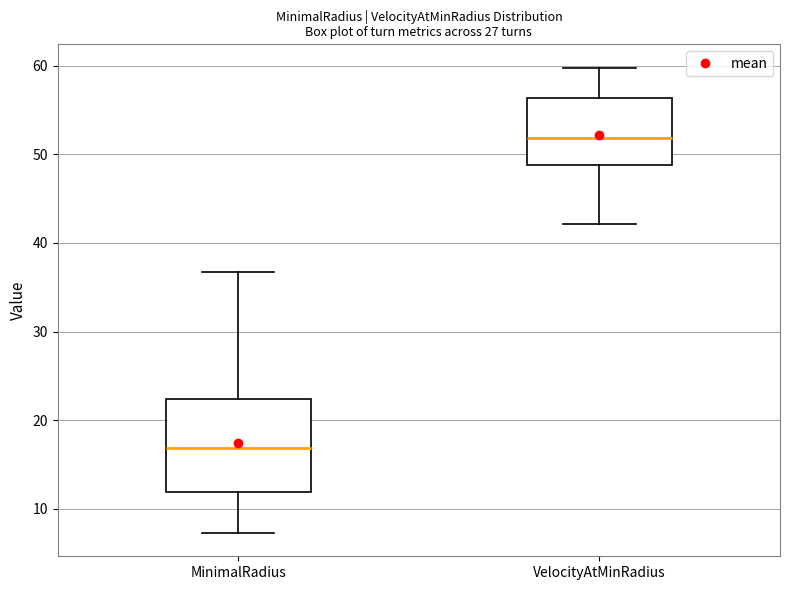

Comparing the boxes themselves (not the whiskers), which one is the tallest?

MinimalRadius